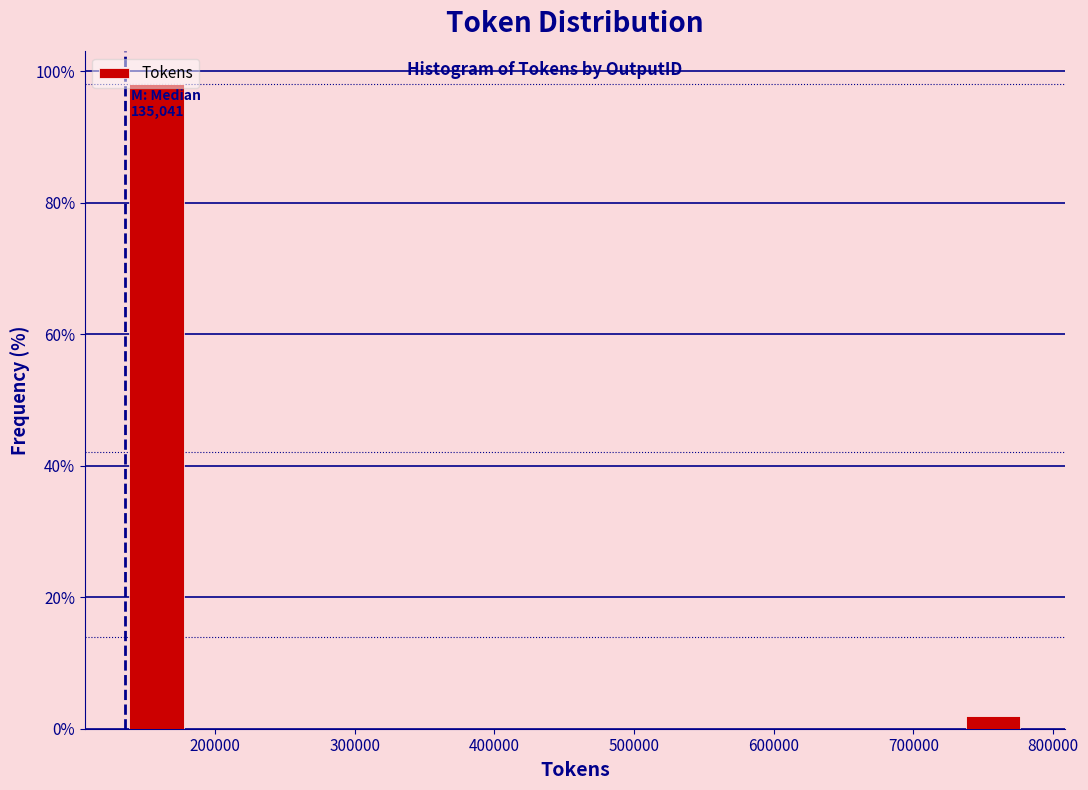

Over which range of the x-axis is the bar tallest?

140000 to 180000